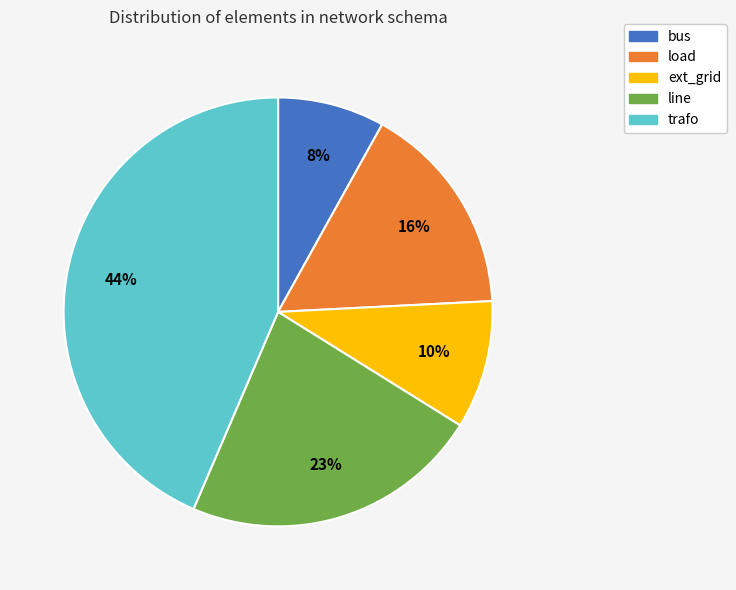

How many slices are in this pie chart?

5